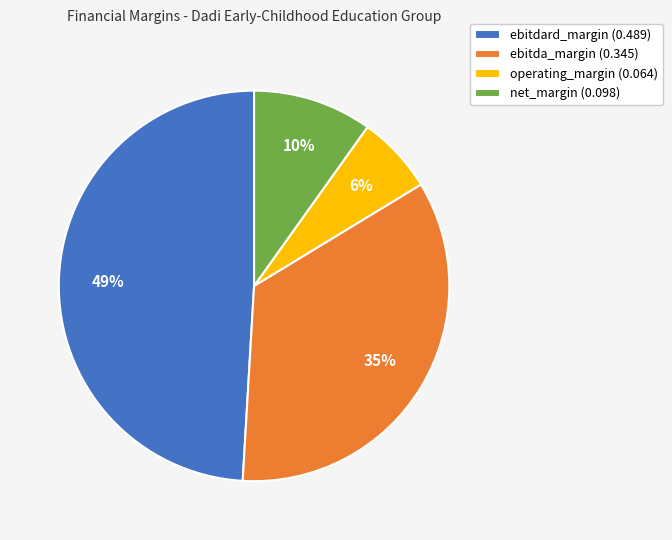

Rank the categories by value from lowest to highest.

operating_margin, net_margin, ebitda_margin, ebitdard_margin